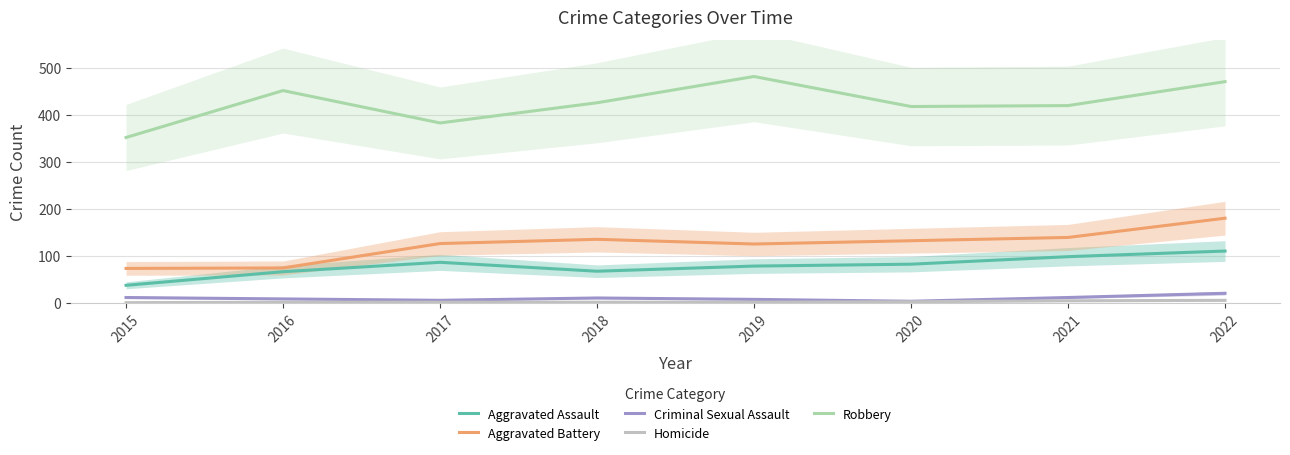

What is the value of the Aggravated Assault point at the 7th from the left?

98